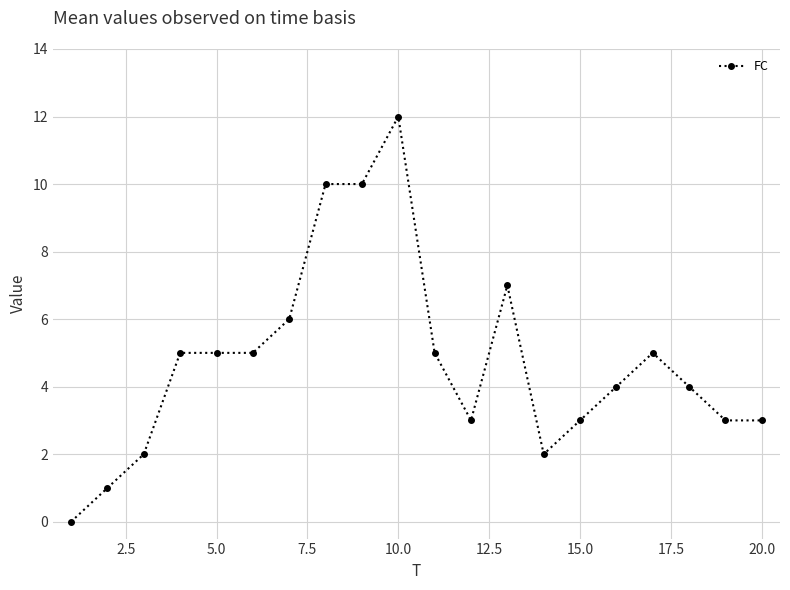

What is the value of the 14th point from the left?

2